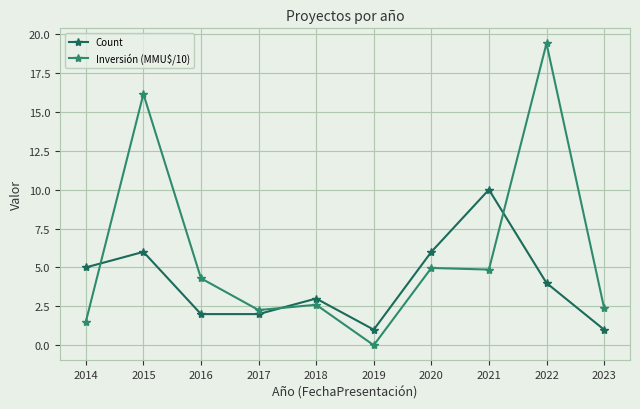

What are all the series names shown in the legend?

Count, Inversión (MMU$/10)